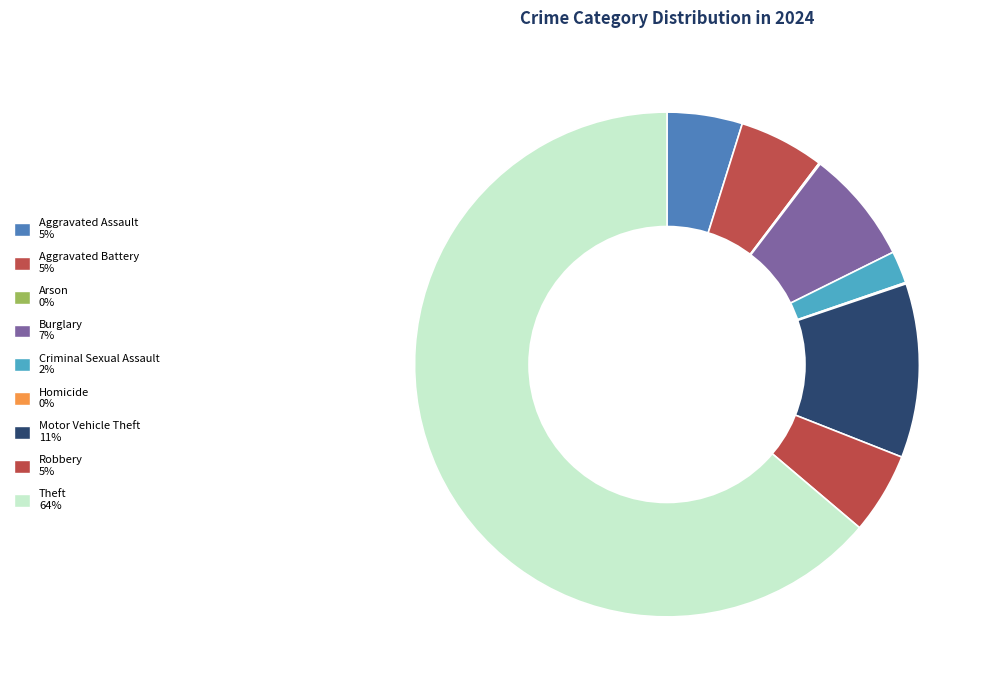

Does any single category account for the majority?

Yes